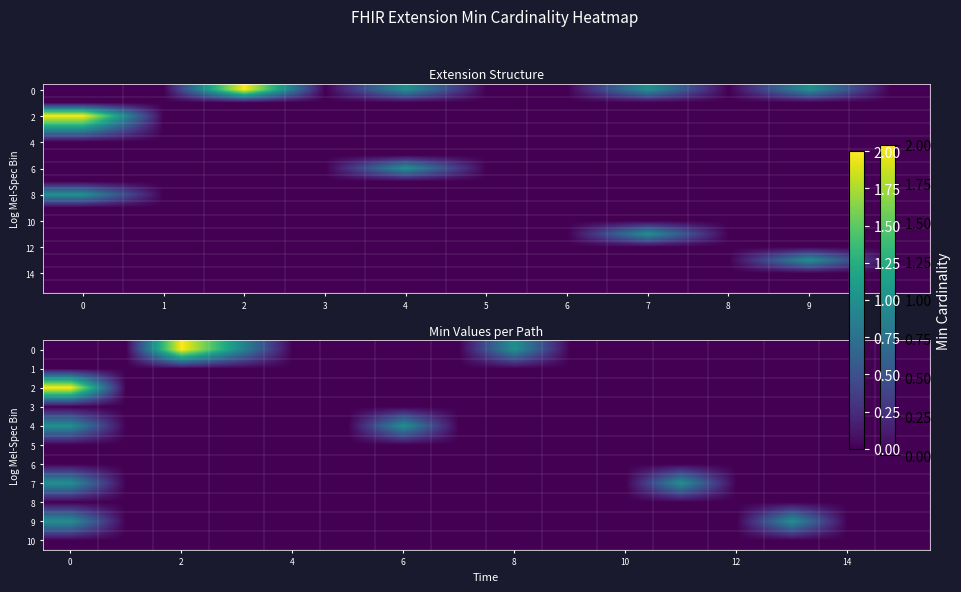

Which series has the largest total across all categories?

Extension